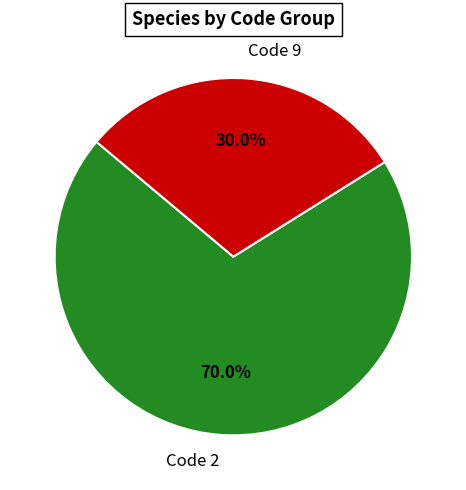

To the nearest percent, what is the average slice percentage?

50%